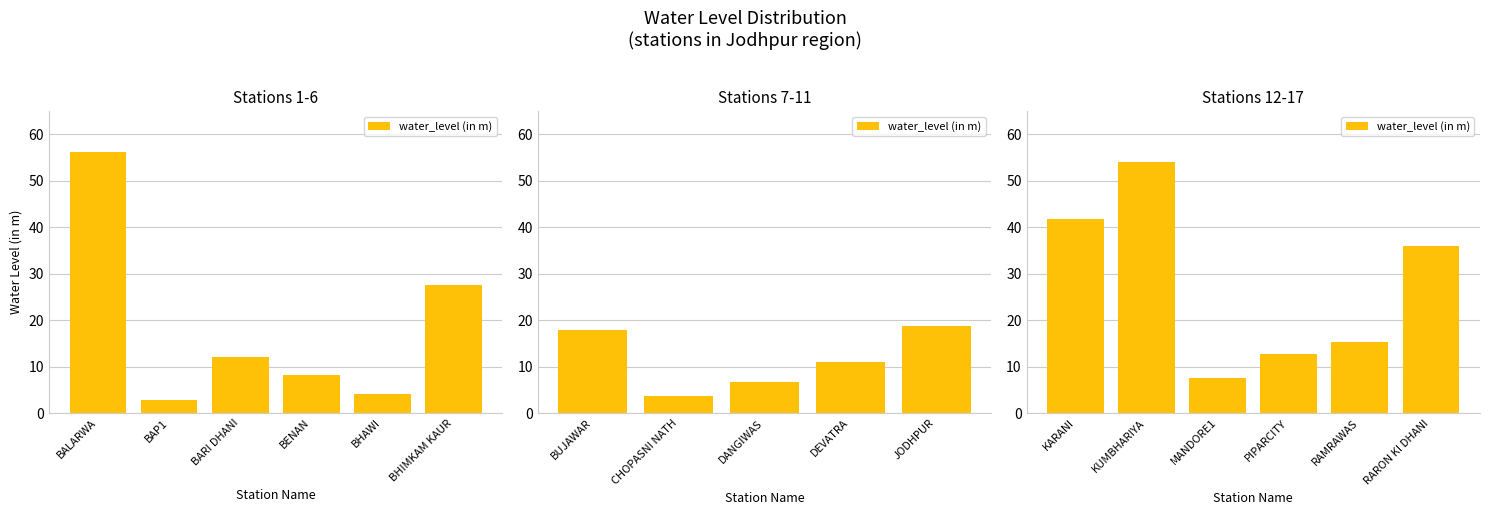

What is the average value?

27.9